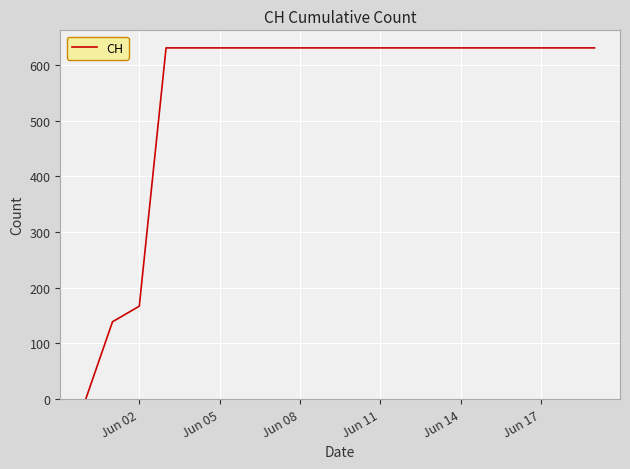

What is the maximum value shown in the chart?

631